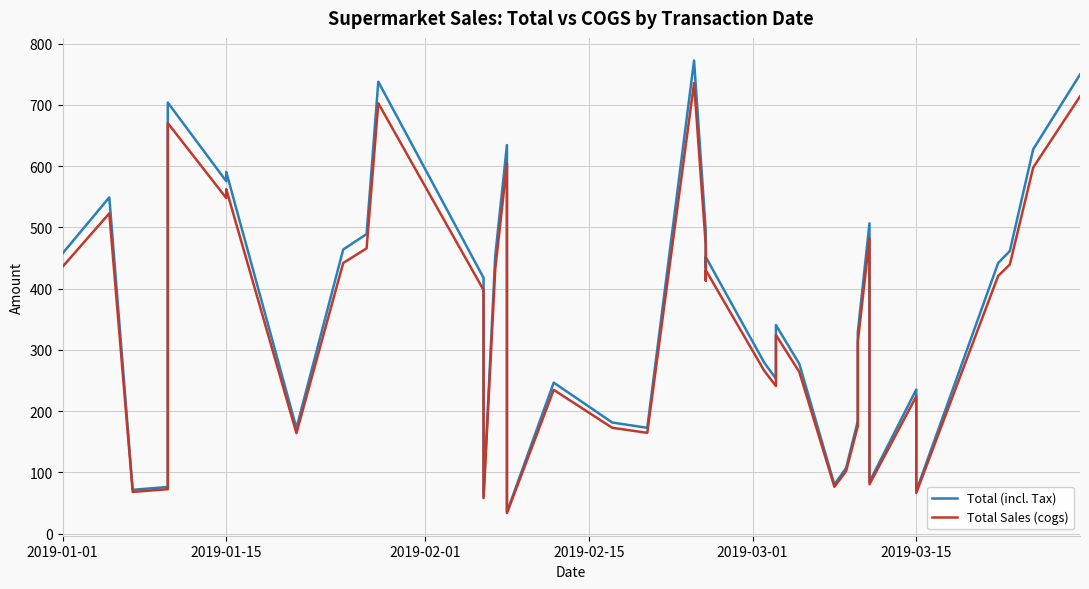

What is the sum of all Total Sales (cogs) values?

13780.8